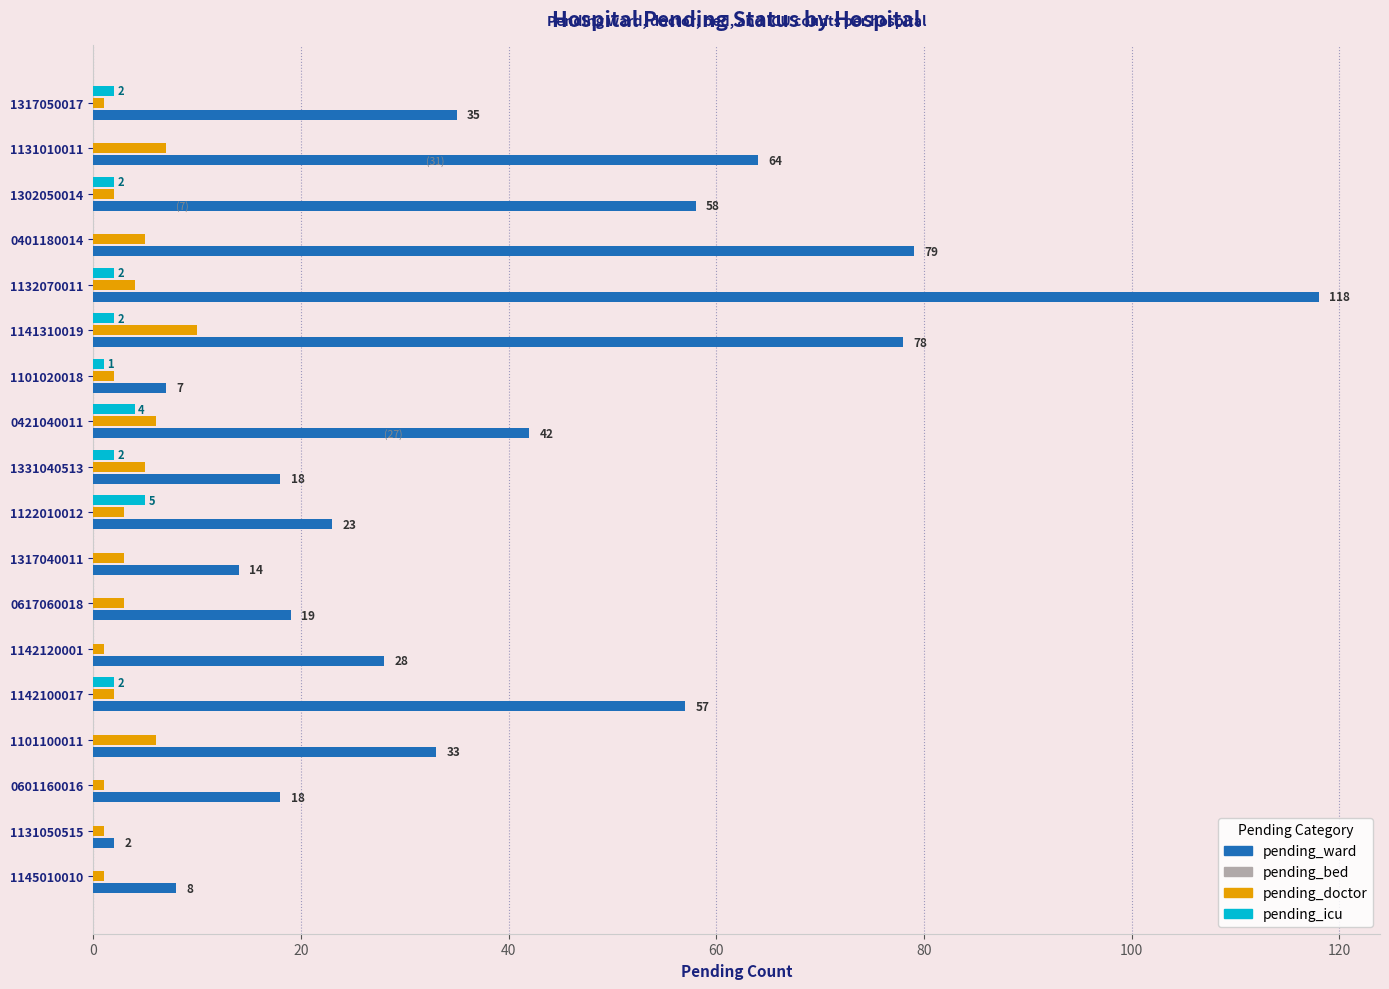

Which series changed the most between 1302050014 and 1101100011?

pending_ward